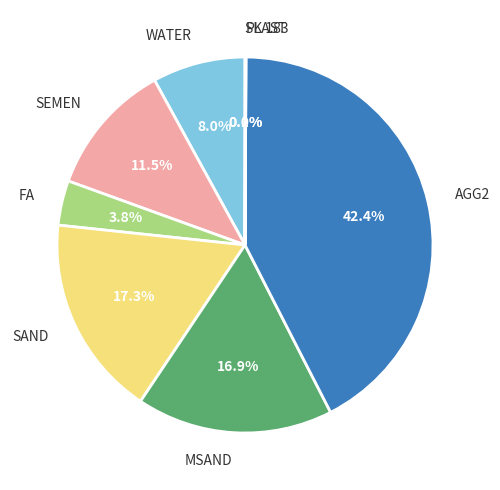

The SEMEN slice represents 22% of the pie. True or false?

False